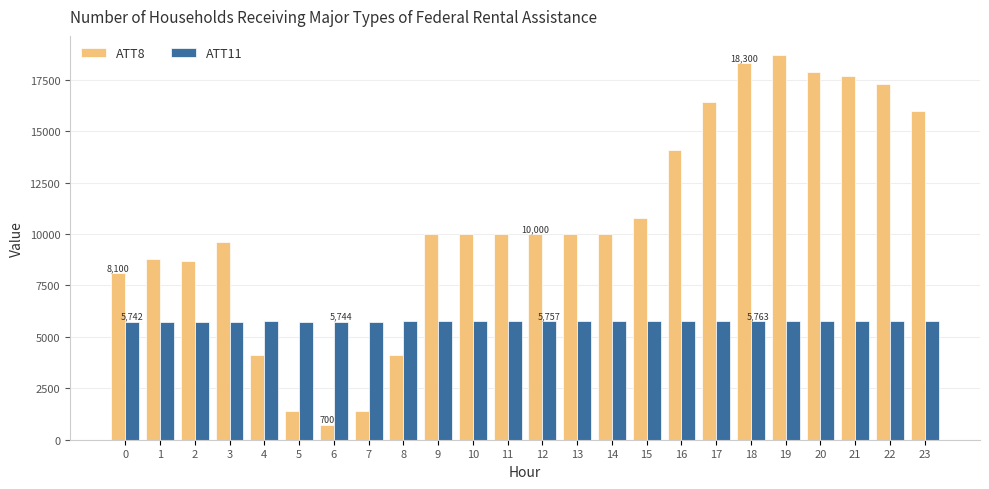

What is the difference between the maximum and minimum values in the ATT8 series?

18000.0